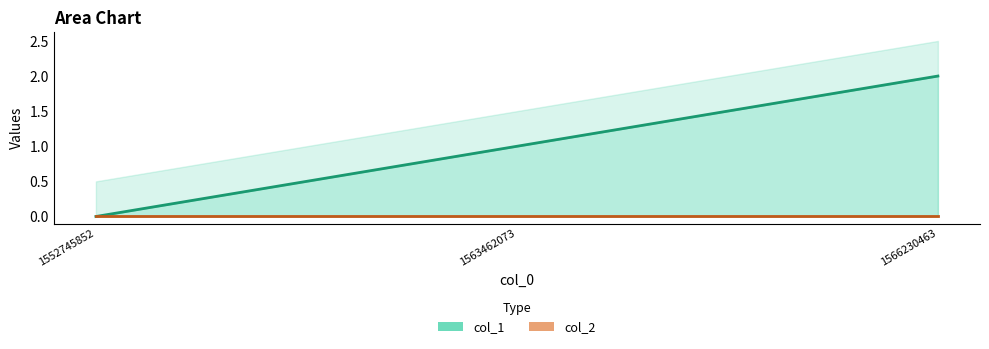

Reading left to right, what are all the values shown in this chart?

col_1 line: 1552745852=0	1563462073=1	1566230463=2
col_2 line: 1552745852=0	1563462073=0	1566230463=0